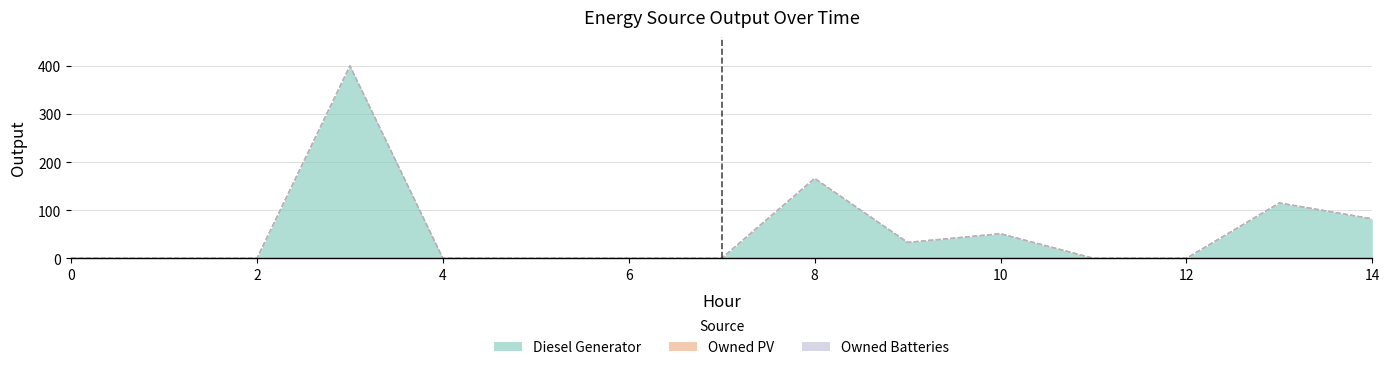

Reading left to right, extract all data points from this chart.

Diesel Generator: 0	0	0	400	0	0	0	0	166	33	51	0	0	115	82
Owned PV: 0	0	0	0	0	0	0	0	0	0	0	0	0	0	0
Owned Batteries: 0	0	0	0	0	0	0	0	0	0	0	0	0	0	0